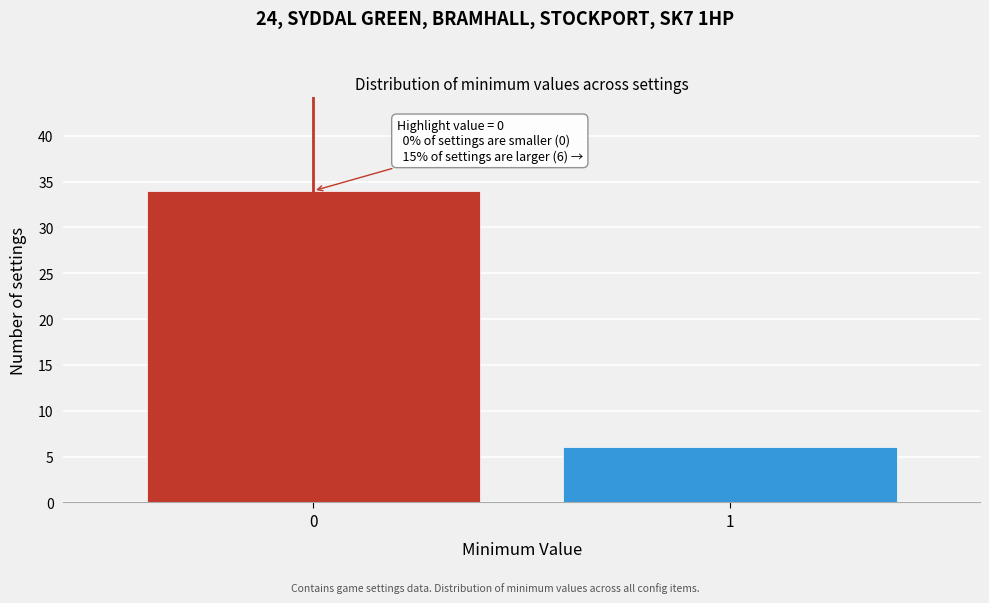

Reading left to right, extract all data points from this chart.

34	6